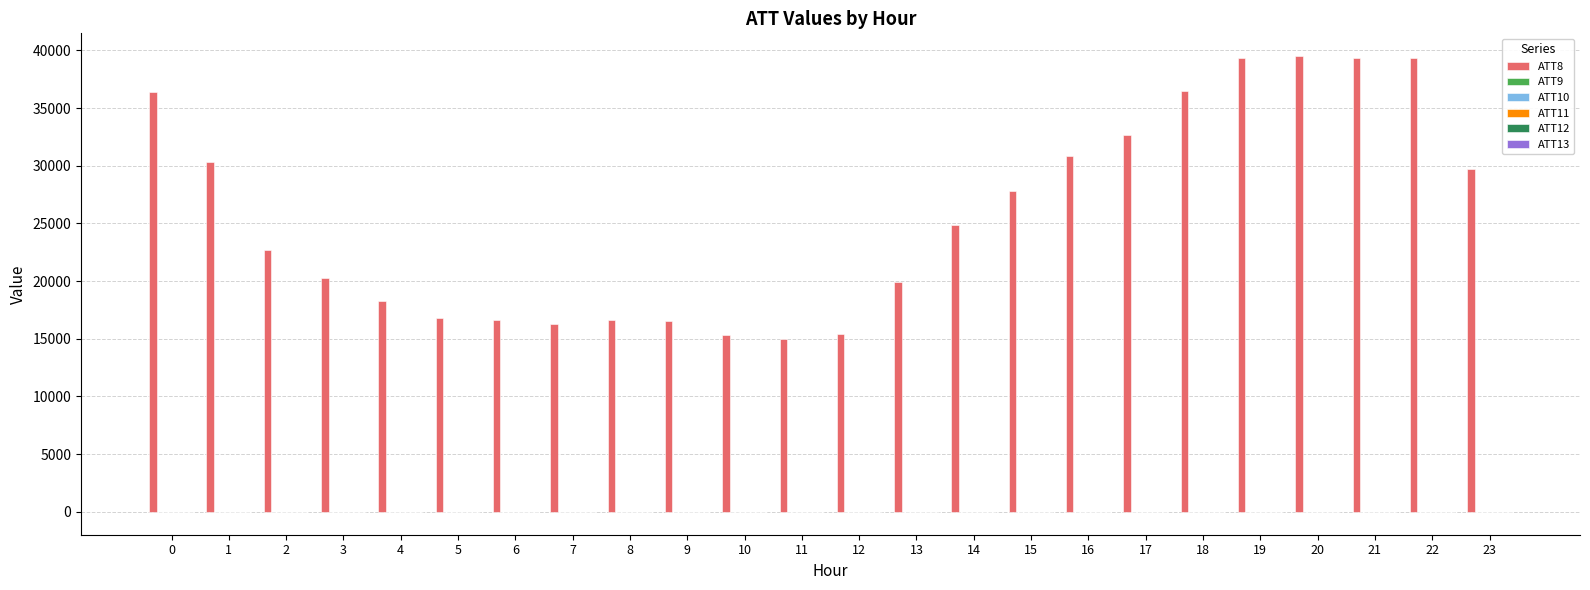

Which series has the largest total across all categories?

ATT8